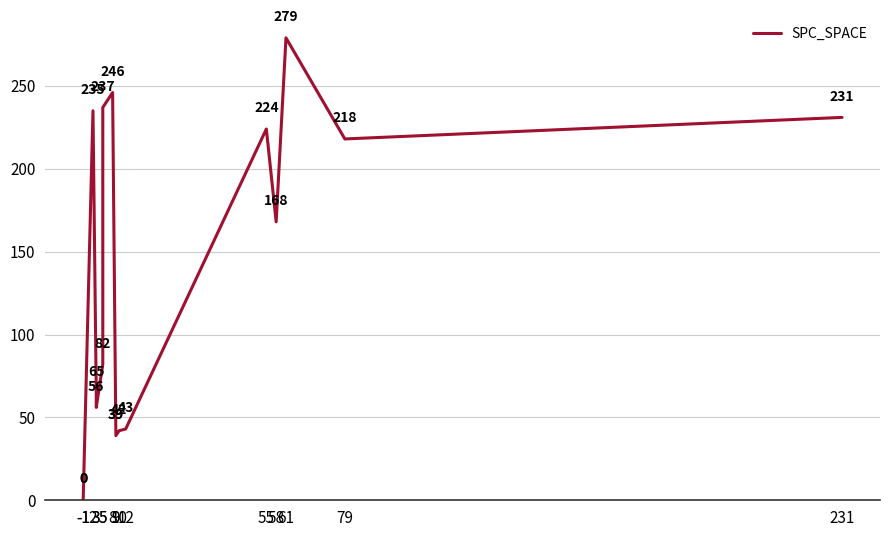

True or false: the data has more than 1 interior local peaks.

True